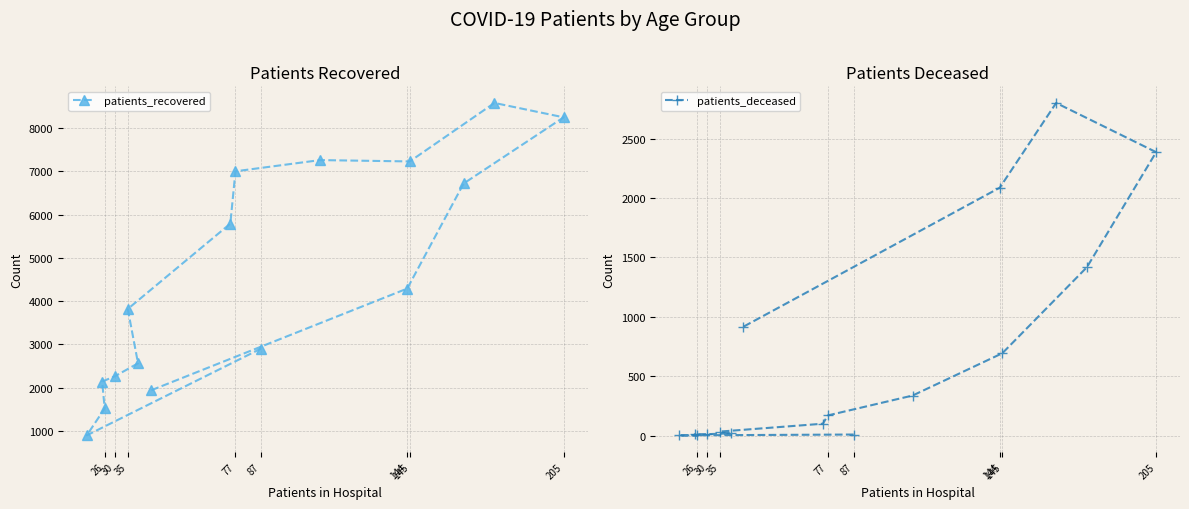

True or false: patients_deceased and patients_recovered cross at least once.

False